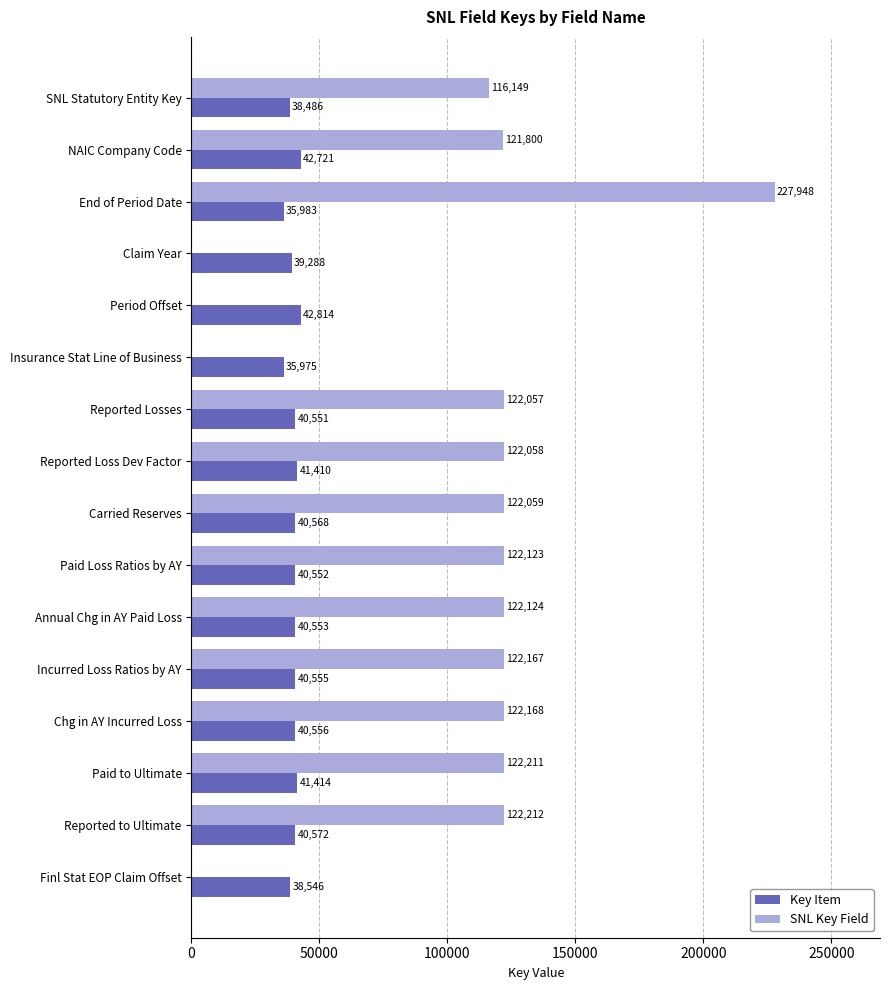

What is the greatest value displayed?

227948